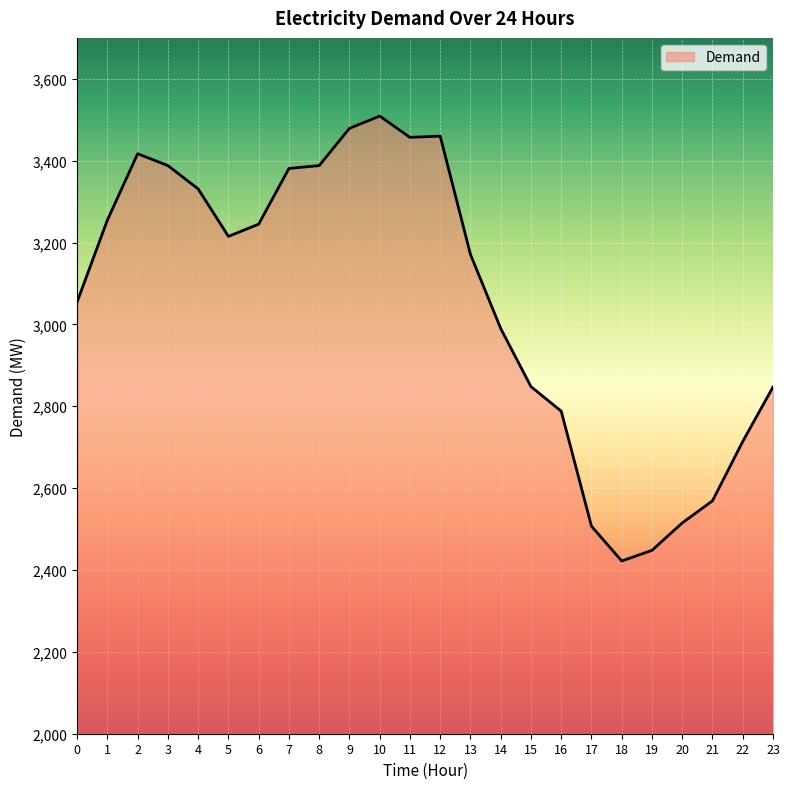

Between 14 and 23, which is larger?

14